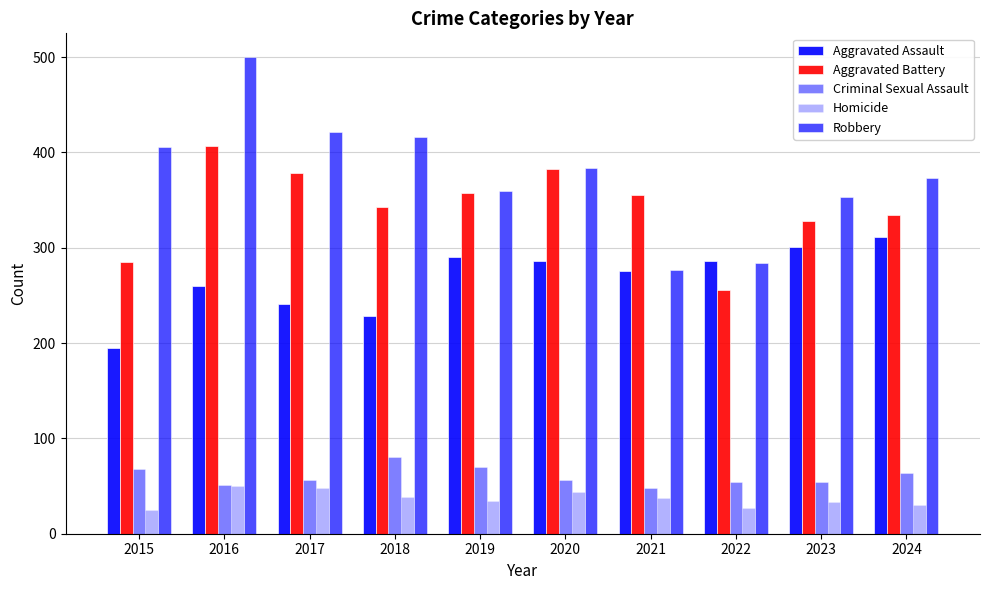

How many categories are shown in the chart?

10